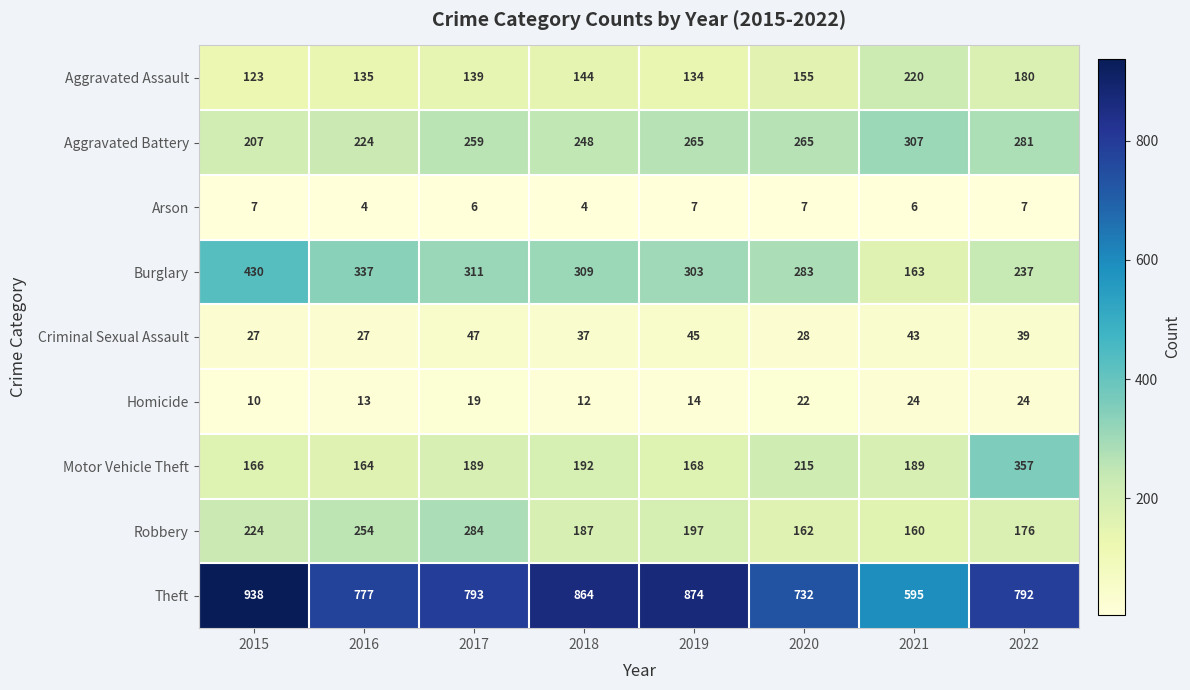

At how many categories does at least one series exceed 499?

8